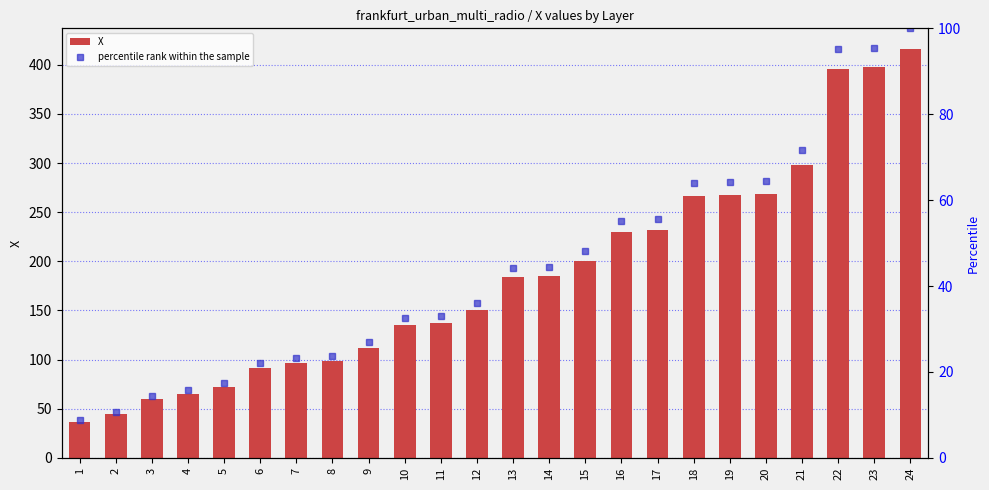

Reading left to right, extract all data points from this chart.

X: 1=36.2	2=44.9	3=60.0	4=65.2	5=72.4	6=91.6	7=96.9	8=98.6	9=112.2	10=135.7	11=137.3	12=150.4	13=183.6	14=185.4	15=200.2	16=229.9	17=231.9	18=266.9	19=267.3	20=268.5	21=298.3	22=396.2	23=397.5	24=416.4
percentile rank within the sample: 1=8.7	2=10.8	3=14.4	4=15.7	5=17.4	6=22.0	7=23.3	8=23.7	9=26.9	10=32.6	11=33.0	12=36.1	13=44.1	14=44.5	15=48.1	16=55.2	17=55.7	18=64.1	19=64.2	20=64.5	21=71.6	22=95.1	23=95.5	24=100.0